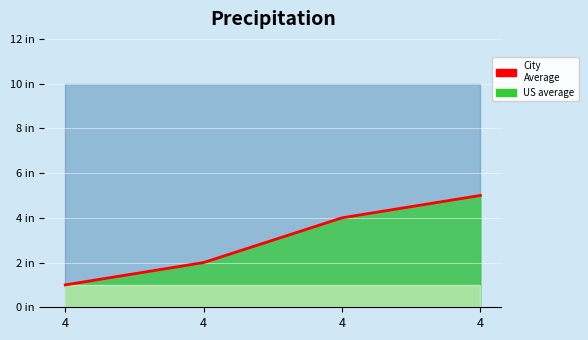

How many values are below 4?

2